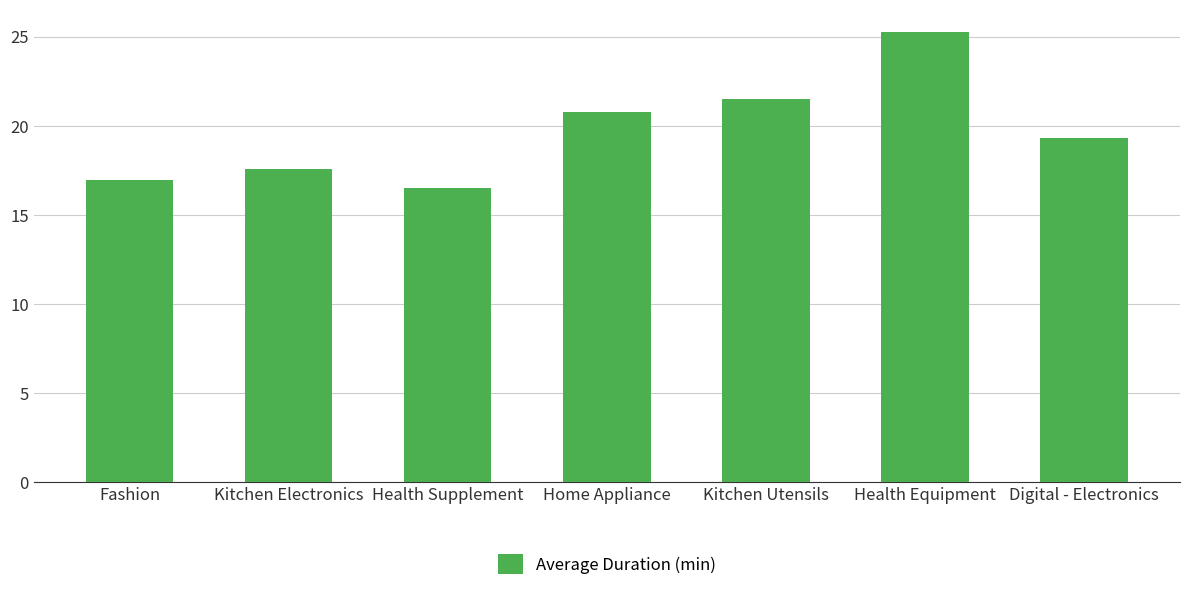

Which has a higher value, Health Supplement or Home Appliance?

Home Appliance